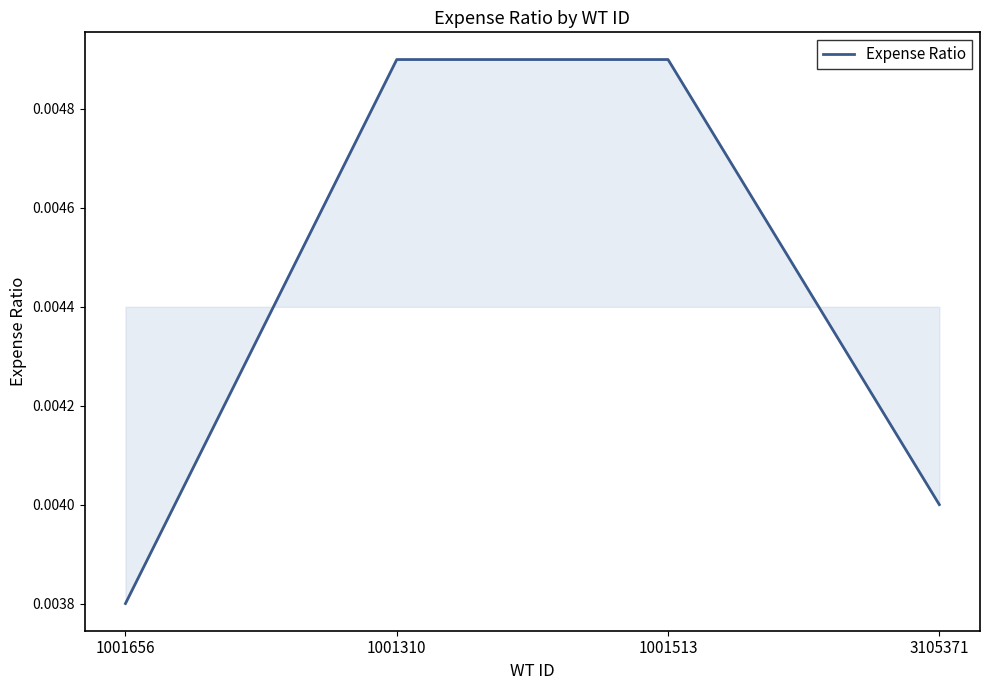

At which category does the chart reach its minimum across all series?

1001656